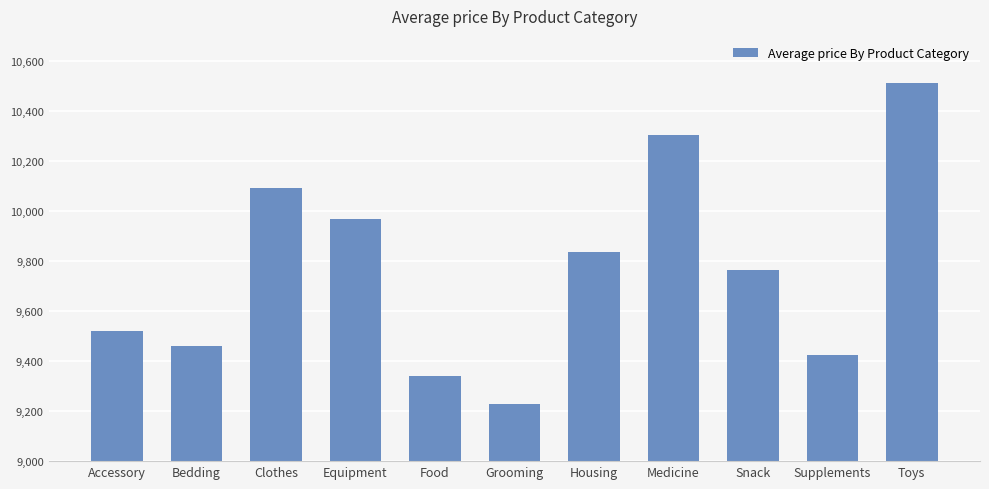

Is it true that the value at Accessory is 12622.6?

False